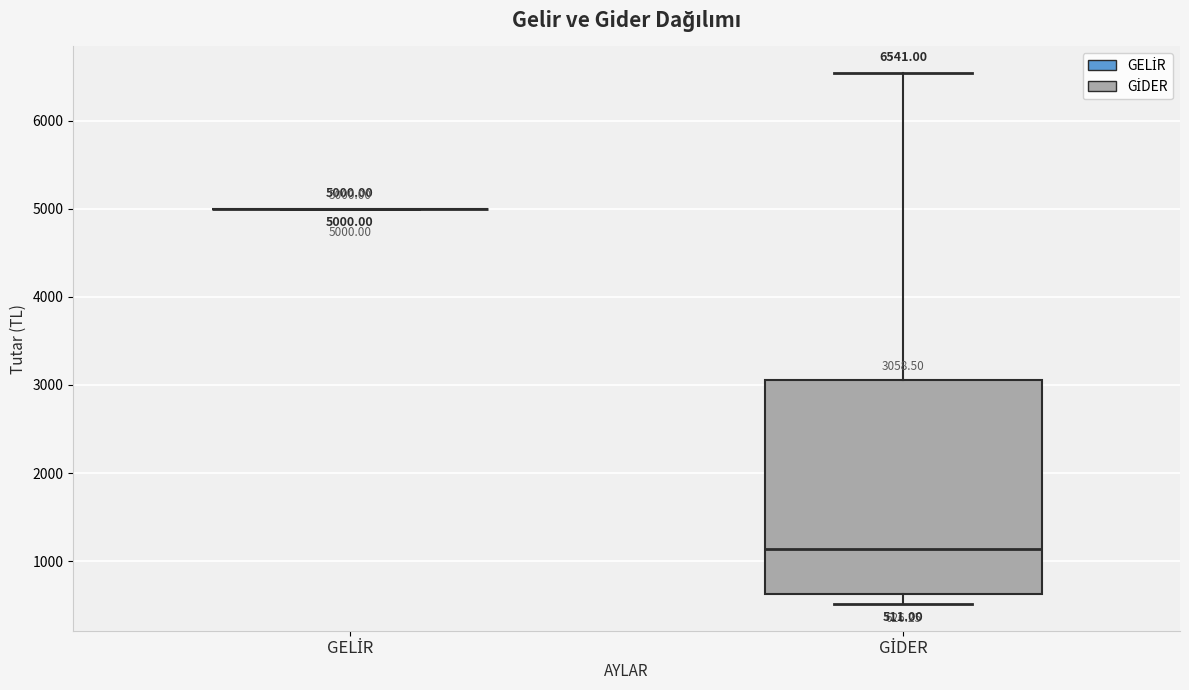

Which box is the tallest, from its lower edge to its upper edge?

GİDER